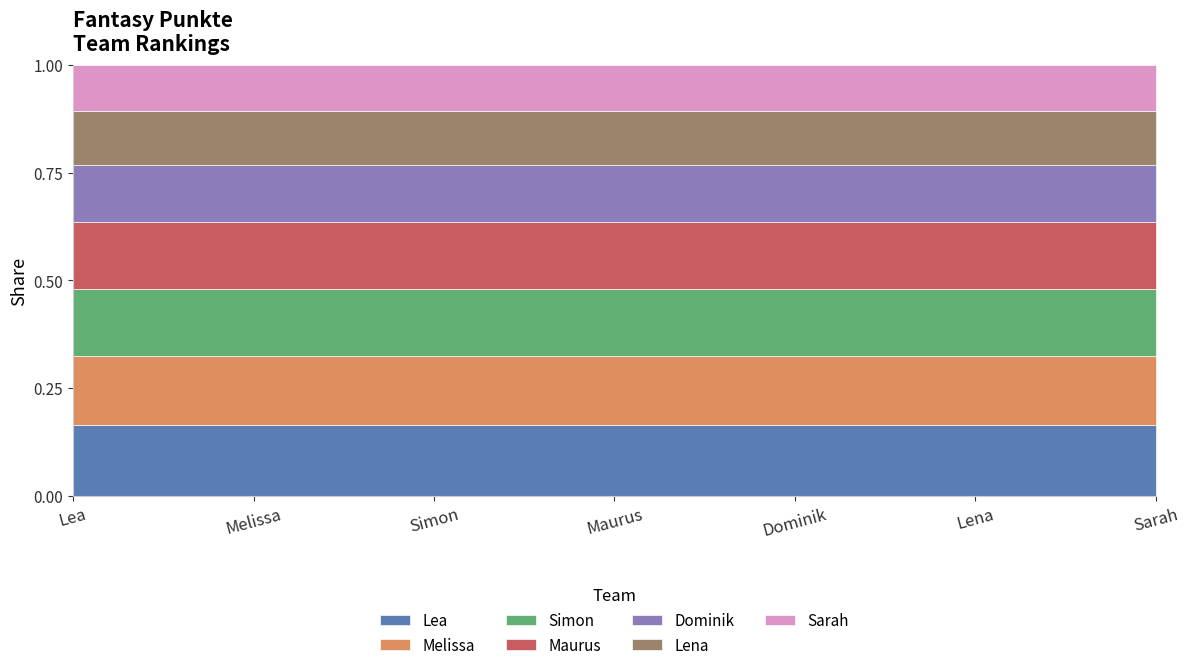

Reading left to right, list all the values displayed in this chart.

3687	3591	3466	3425	2972	2773	2424